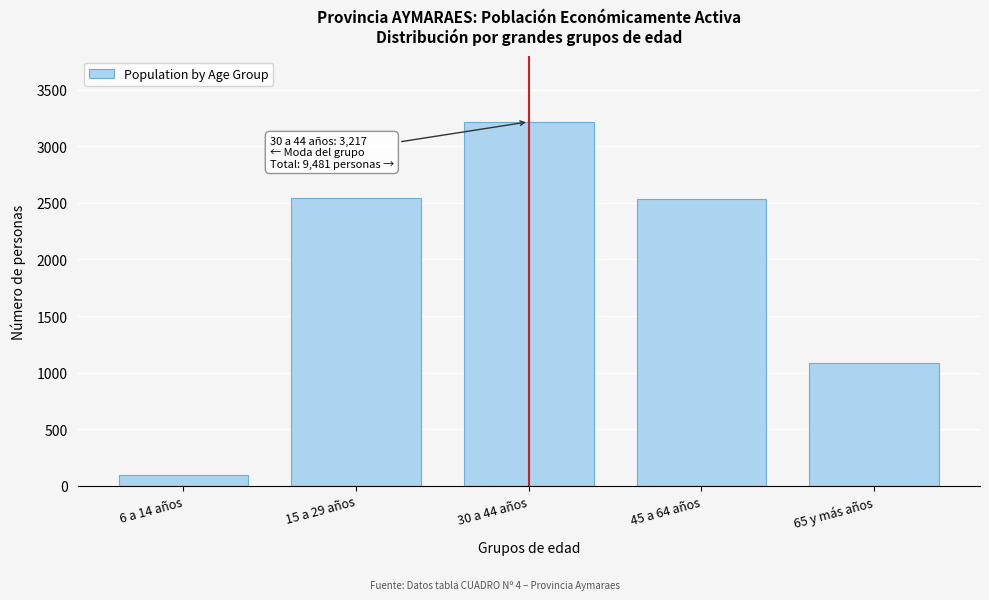

What is the difference between the values at 30 a 44 años and 15 a 29 años?

670